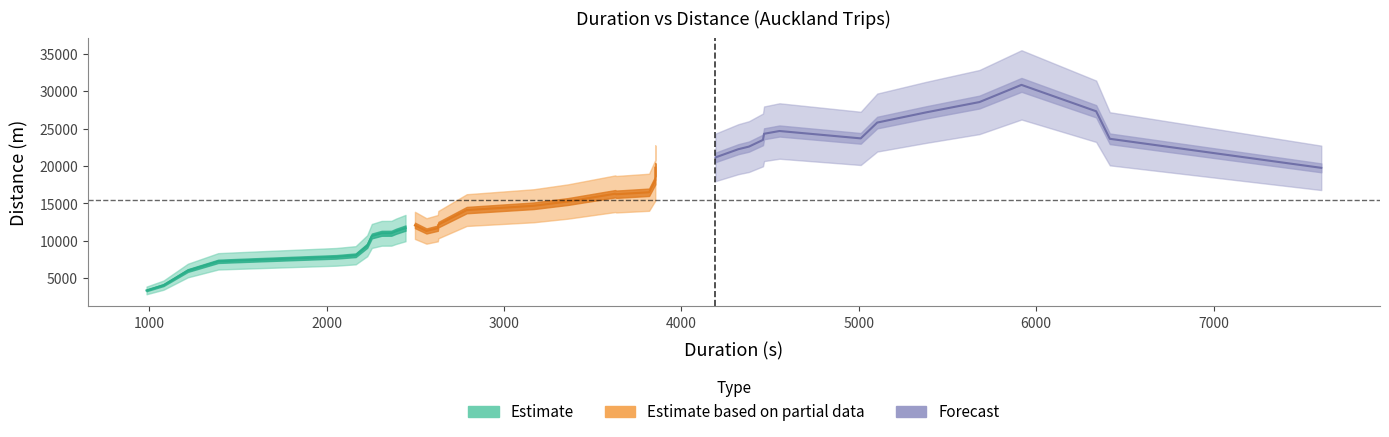

The duration series shows 10806 at 38. True or false?

False